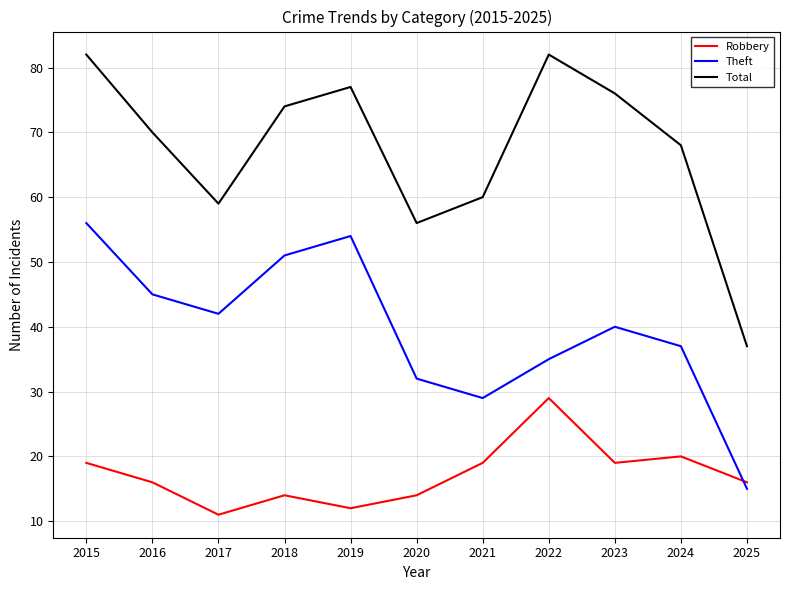

What is the average value of the Theft series?

40